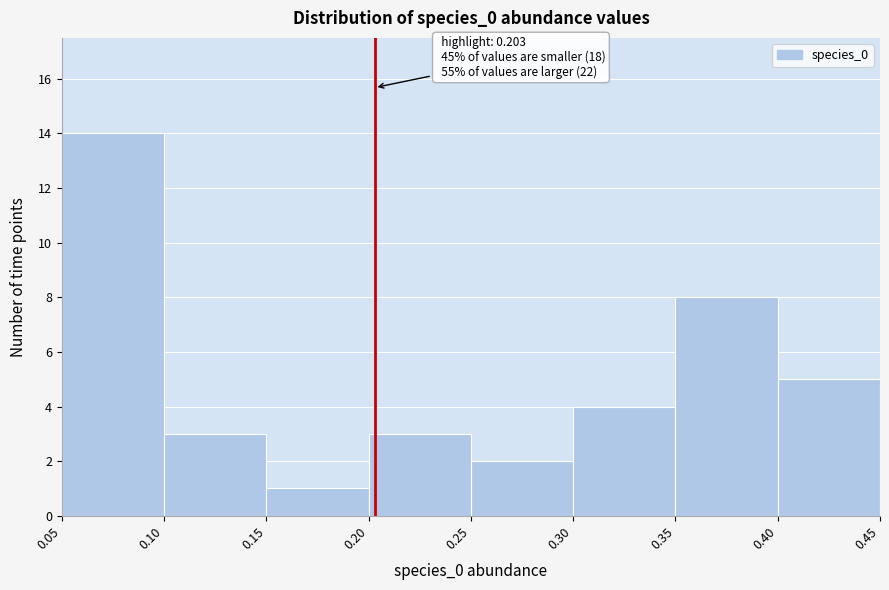

Over which range of the x-axis is the bar tallest?

0.05 to 0.10